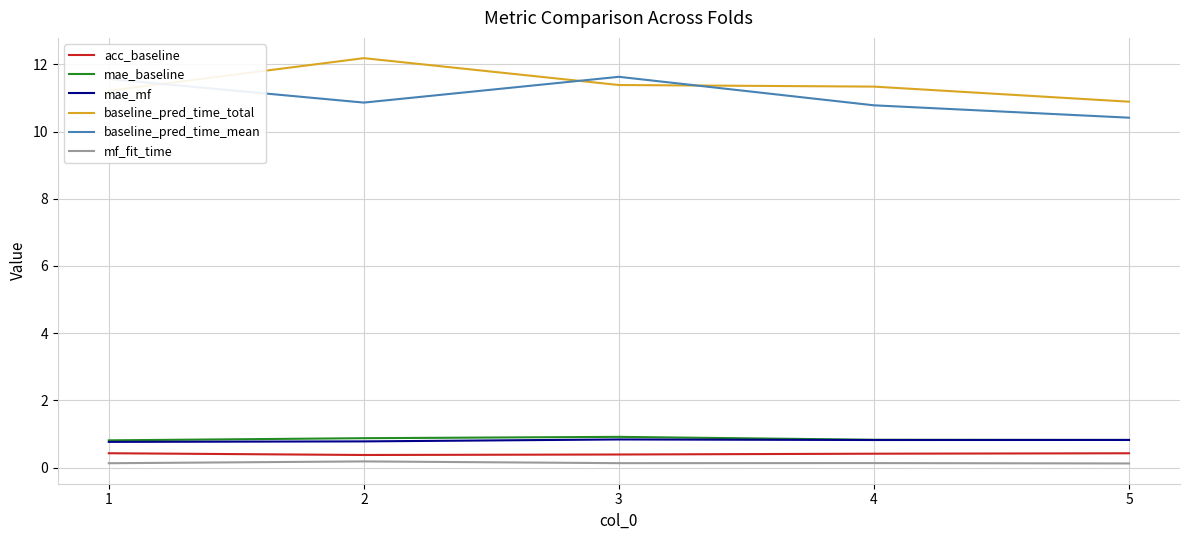

What are all the series names shown in the legend?

acc_baseline, mae_baseline, mae_mf, baseline_pred_time_total, baseline_pred_time_mean, mf_fit_time